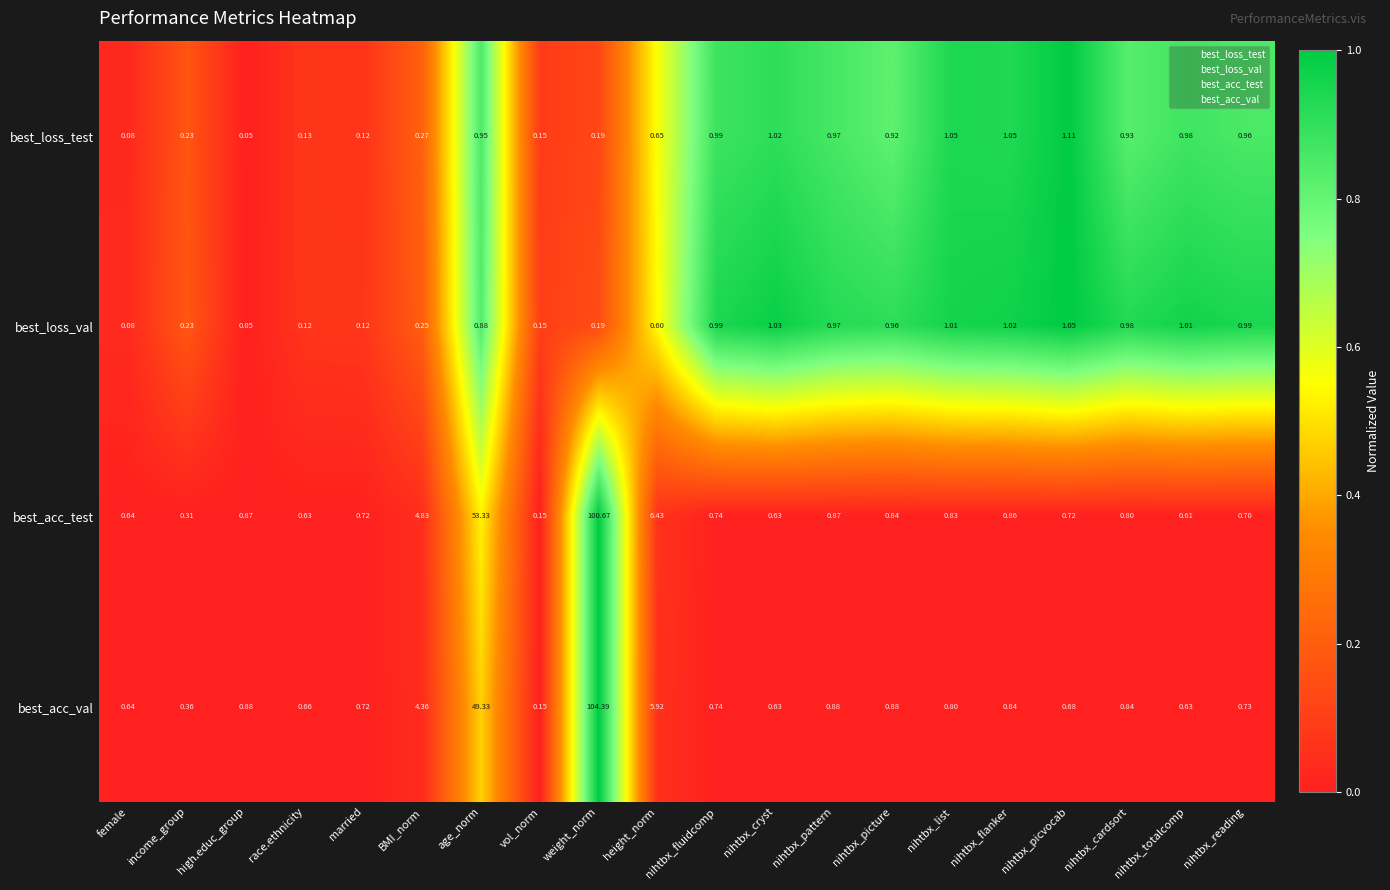

At which category is the sum across all series the highest?

weight_norm